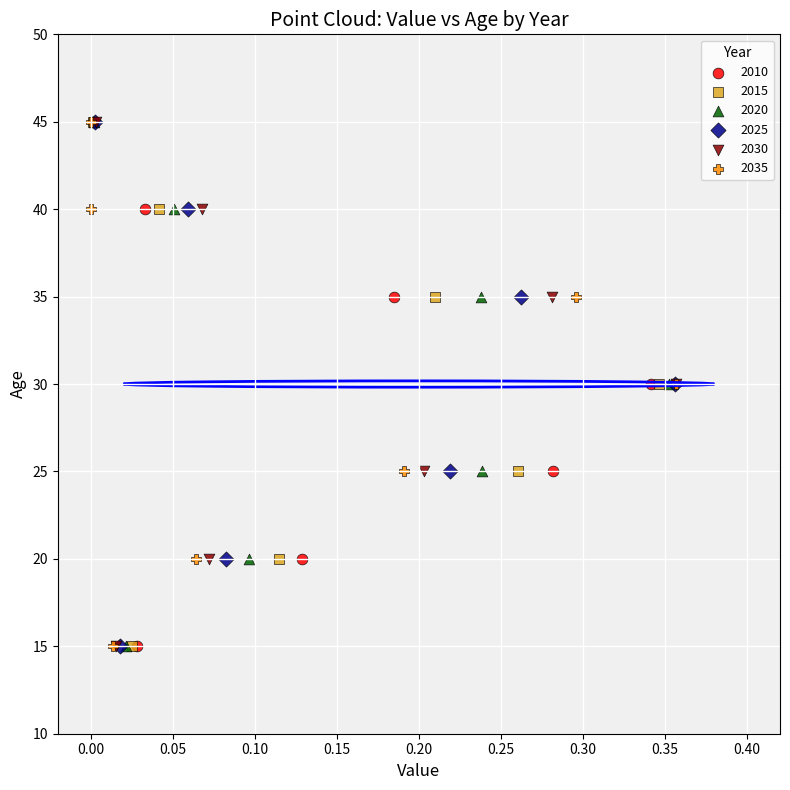

What are all the series names shown in the legend?

2010, 2015, 2020, 2025, 2030, 2035